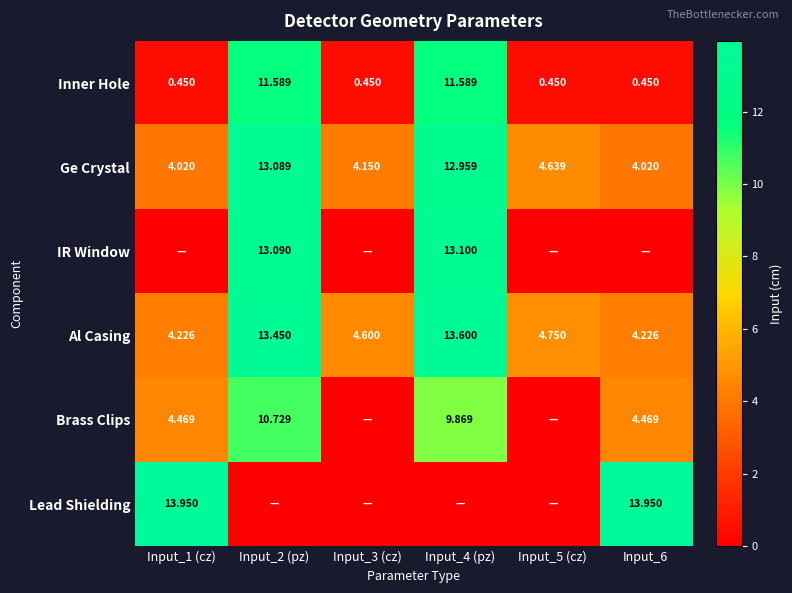

Rank the series at Input_6 from highest to lowest value.

Lead Shielding, Brass Clips, Al Casing, Ge Crystal, Inner Hole, IR Window